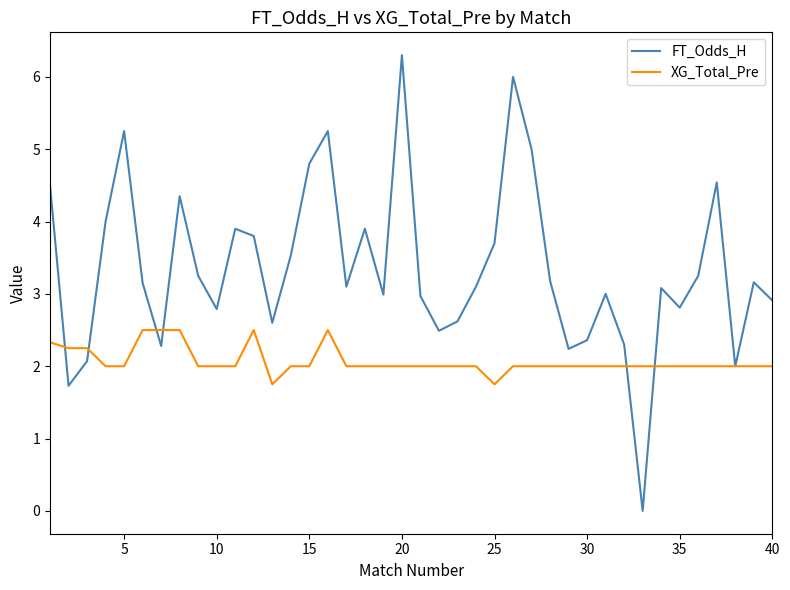

List the series in order of their peak value, highest first.

FT_Odds_H, XG_Total_Pre